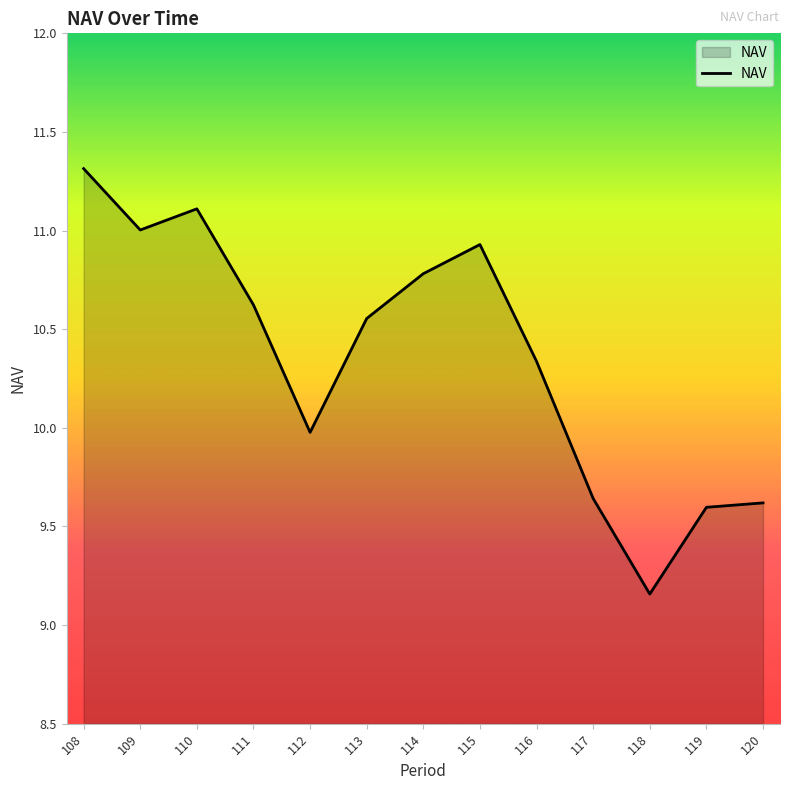

What is the difference between the maximum and second lowest values?

1.7